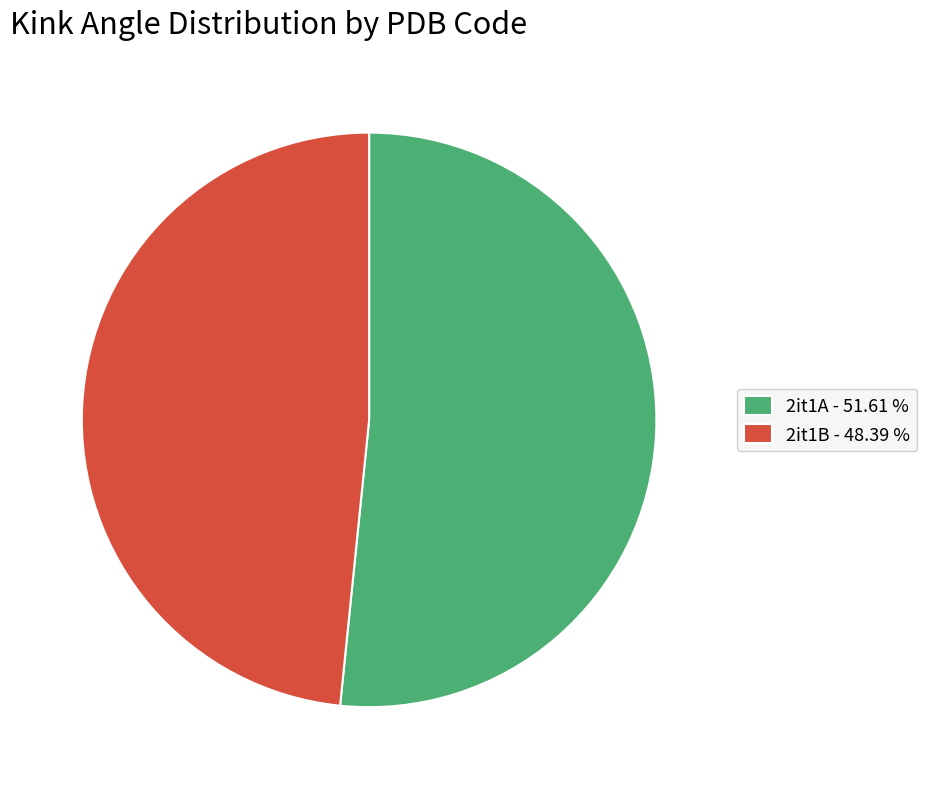

How many segments does this pie chart have?

2